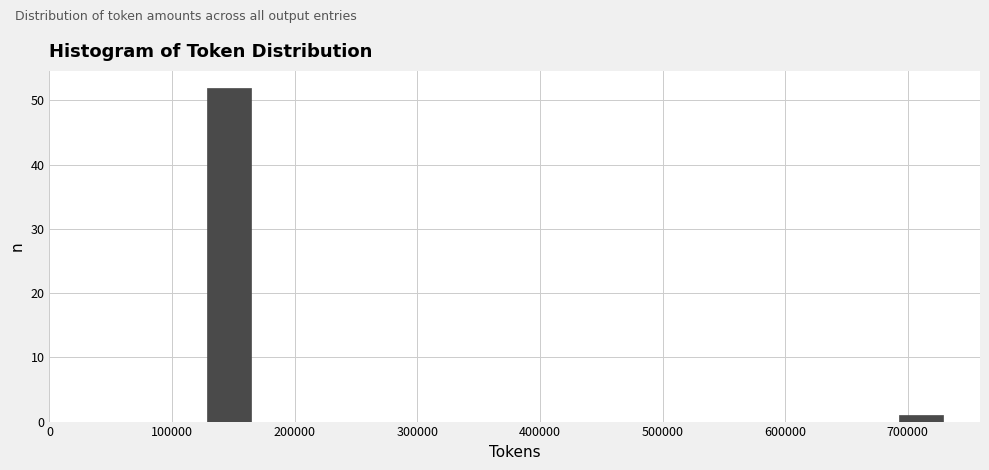

Reading left to right, list every bar in this chart as the range it spans on the x-axis followed by its height. Neither the bar edges nor the heights are printed on the chart, so give them approximately, as read against the axes.

130000 to 170000: 52
170000 to 210000: 0
210000 to 250000: 0
250000 to 290000: 0
290000 to 330000: 0
330000 to 370000: 0
370000 to 410000: 0
410000 to 450000: 0
450000 to 490000: 0
490000 to 530000: 0
530000 to 570000: 0
570000 to 610000: 0
610000 to 650000: 0
650000 to 690000: 0
690000 to 730000: 1